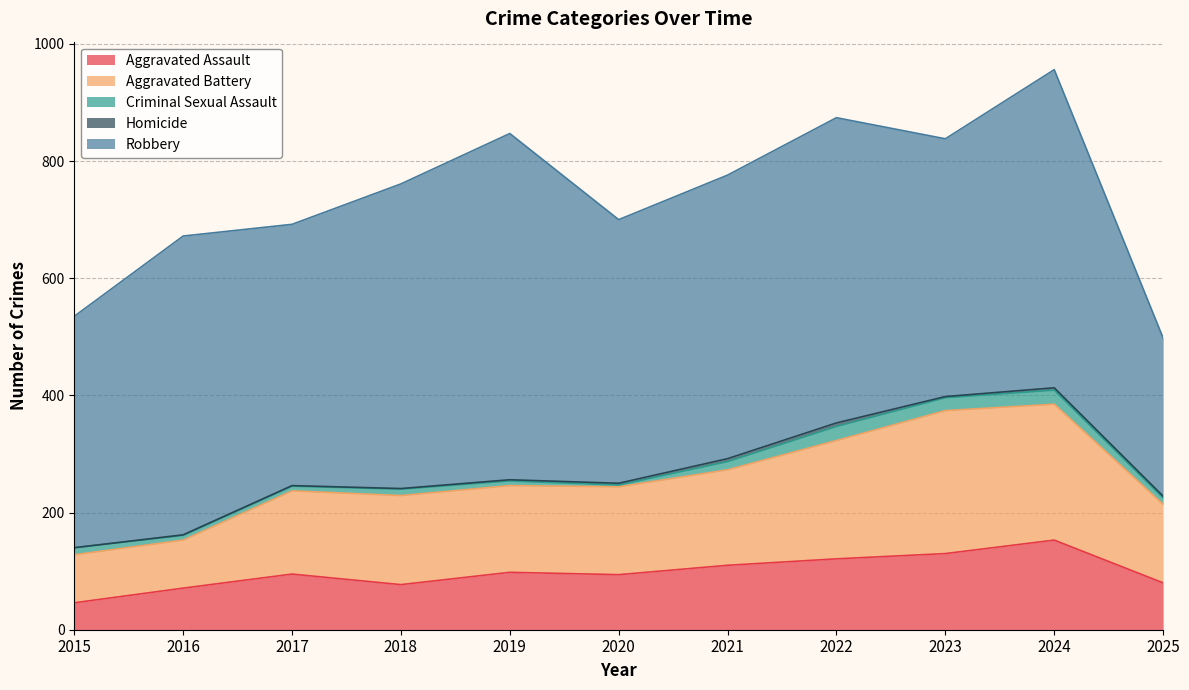

What is the difference between the maximum and second lowest values in the Robbery series?

196